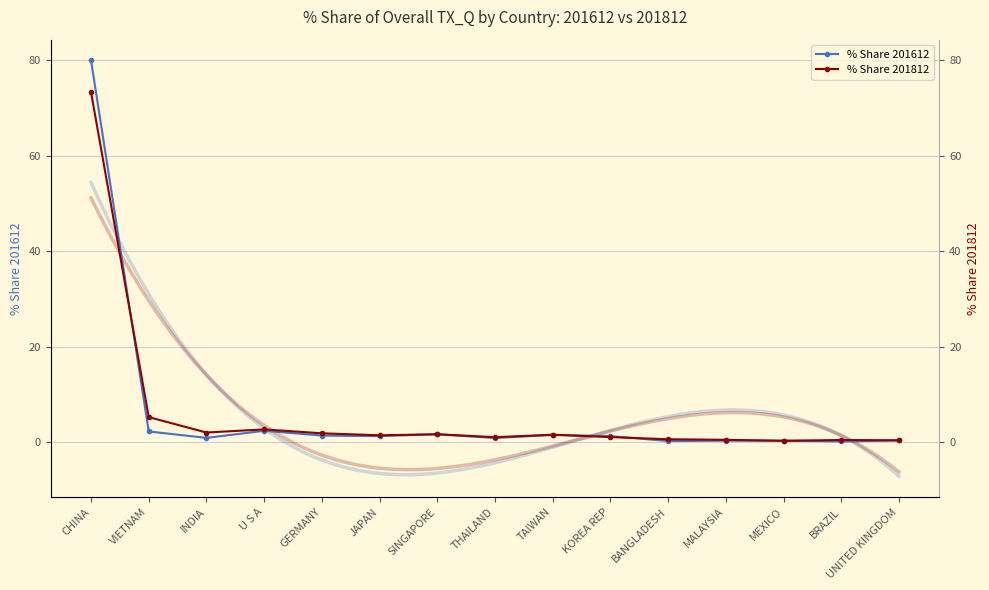

Rank the categories by % Share 201812 value from highest to lowest.

CHINA, VIETNAM, U S A, INDIA, GERMANY, SINGAPORE, TAIWAN, JAPAN, KOREA REP, THAILAND, BANGLADESH, MALAYSIA, BRAZIL, UNITED KINGDOM, MEXICO